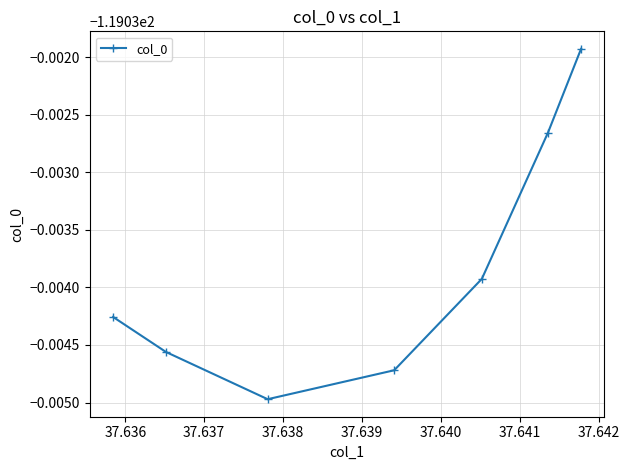

What is the value of the 1st point from the left?

-119.0